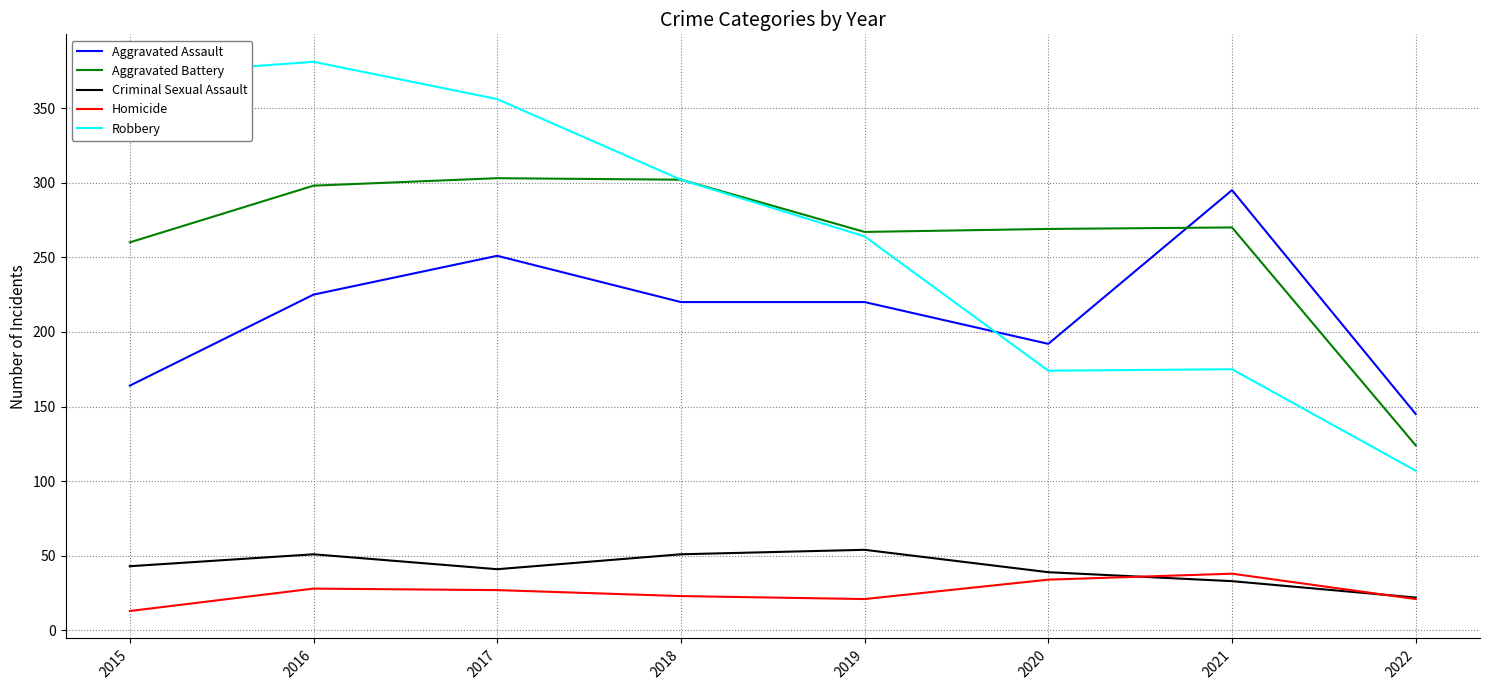

What is the total value across all series at 2015?

852